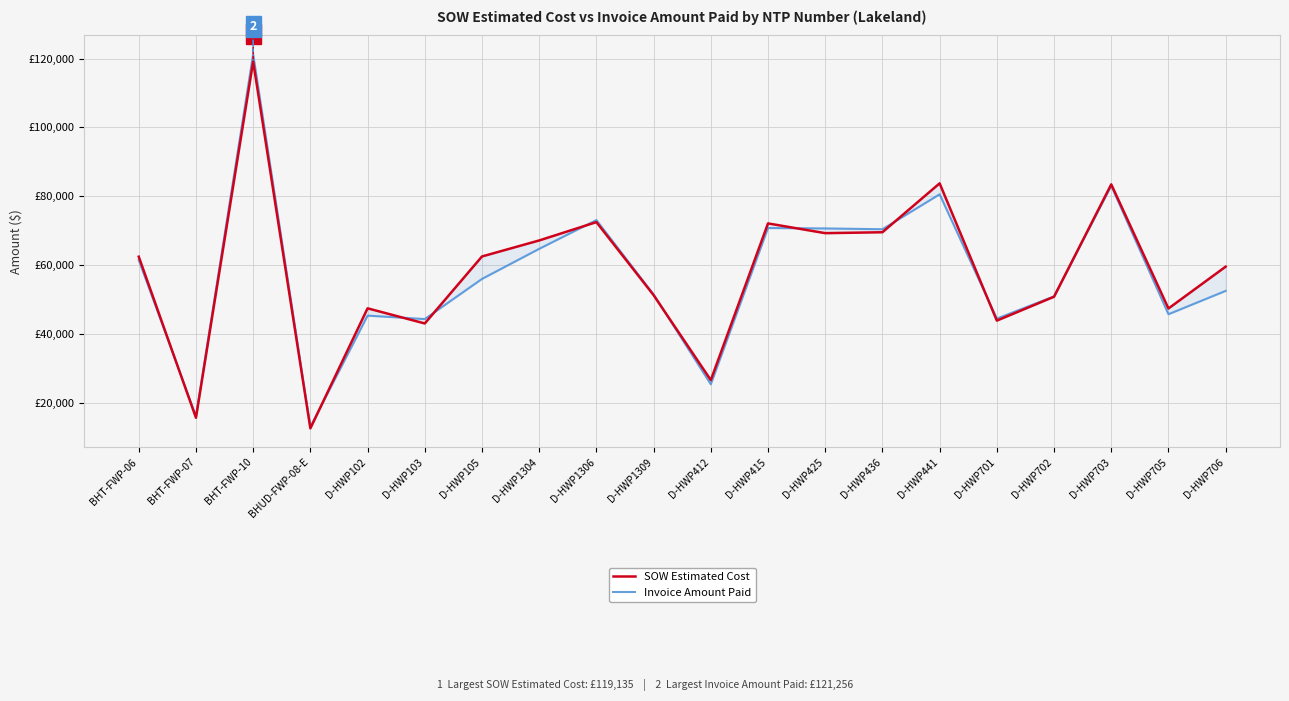

Which series has the widest spread of values?

Invoice Amount Paid